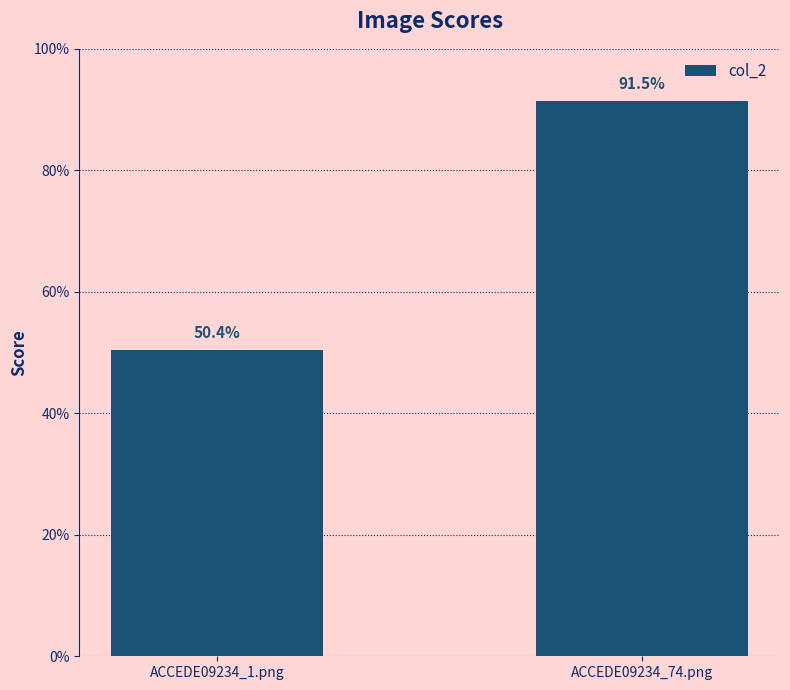

Is it true that the value at ACCEDE09234_1.png is 0.5?

True